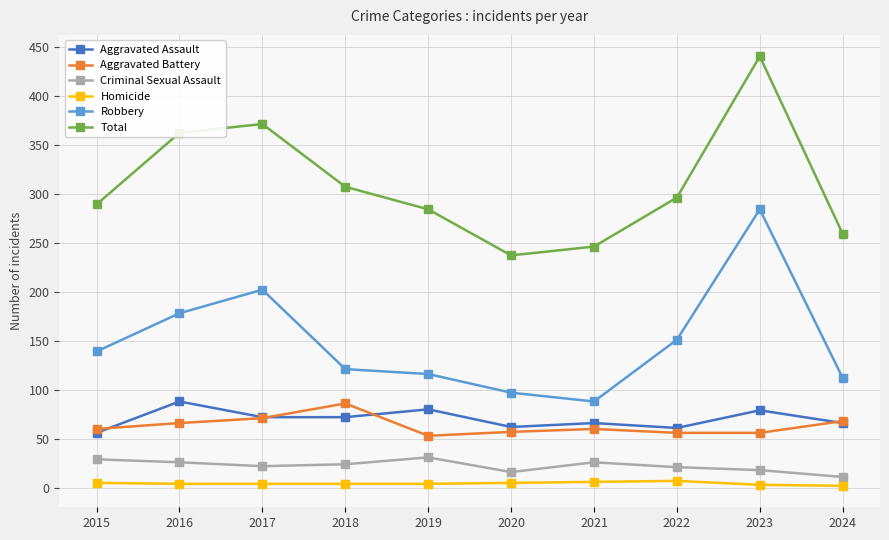

How many values in the Aggravated Assault series are below 72?

5